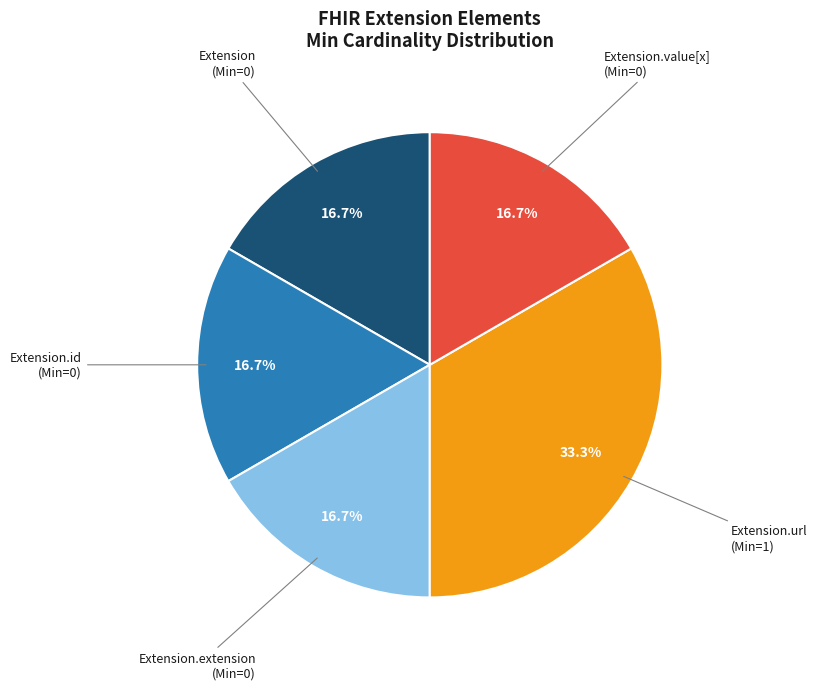

Is there any slice that represents more than half of the pie?

No